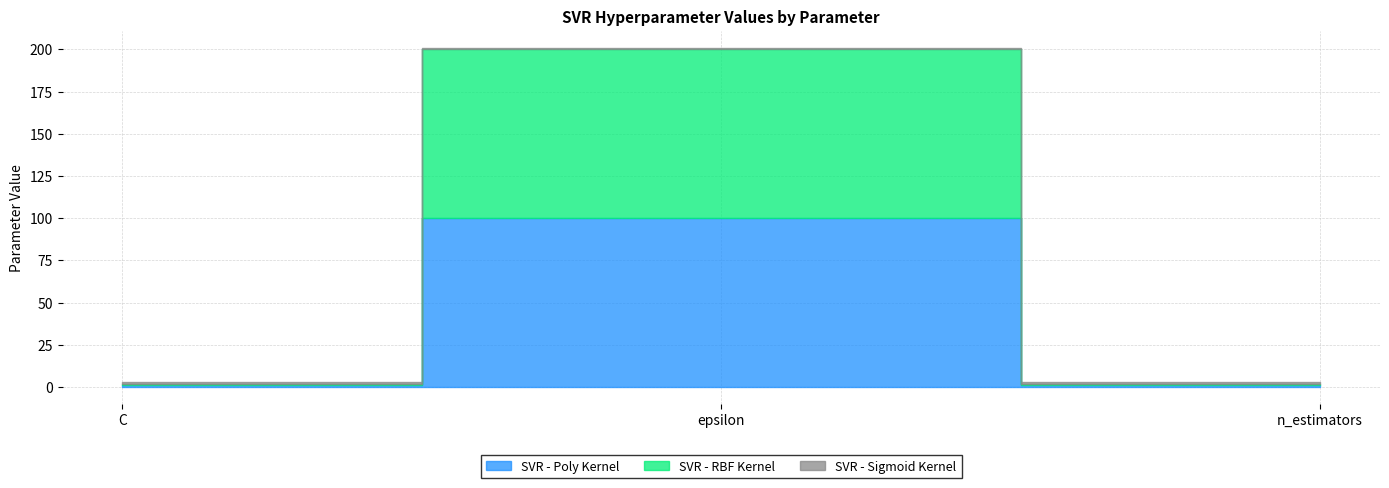

True or false: SVR - Poly Kernel has a value of 2 at n_estimators.

False